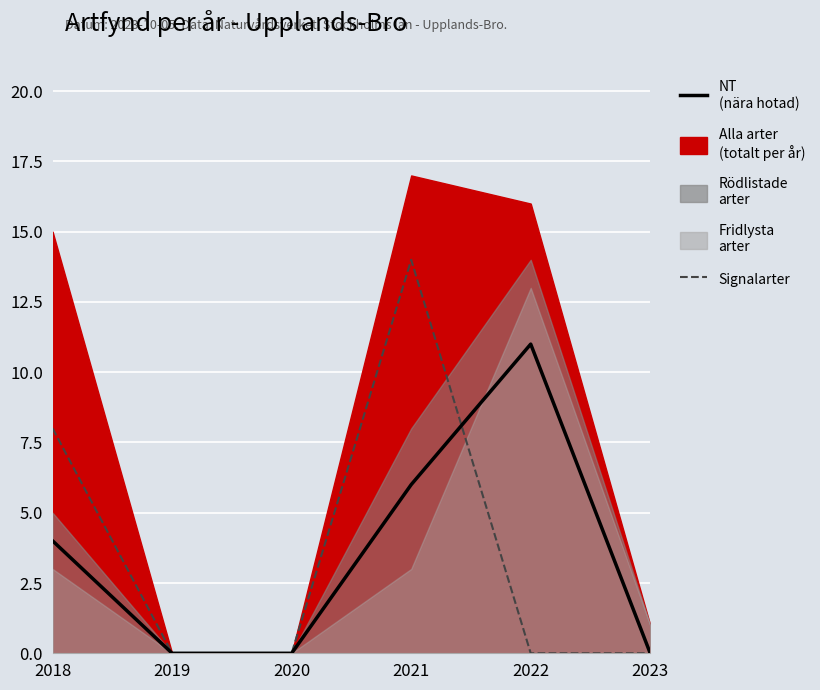

What is the difference between the maximum and second lowest values in the Signalarter series?

14